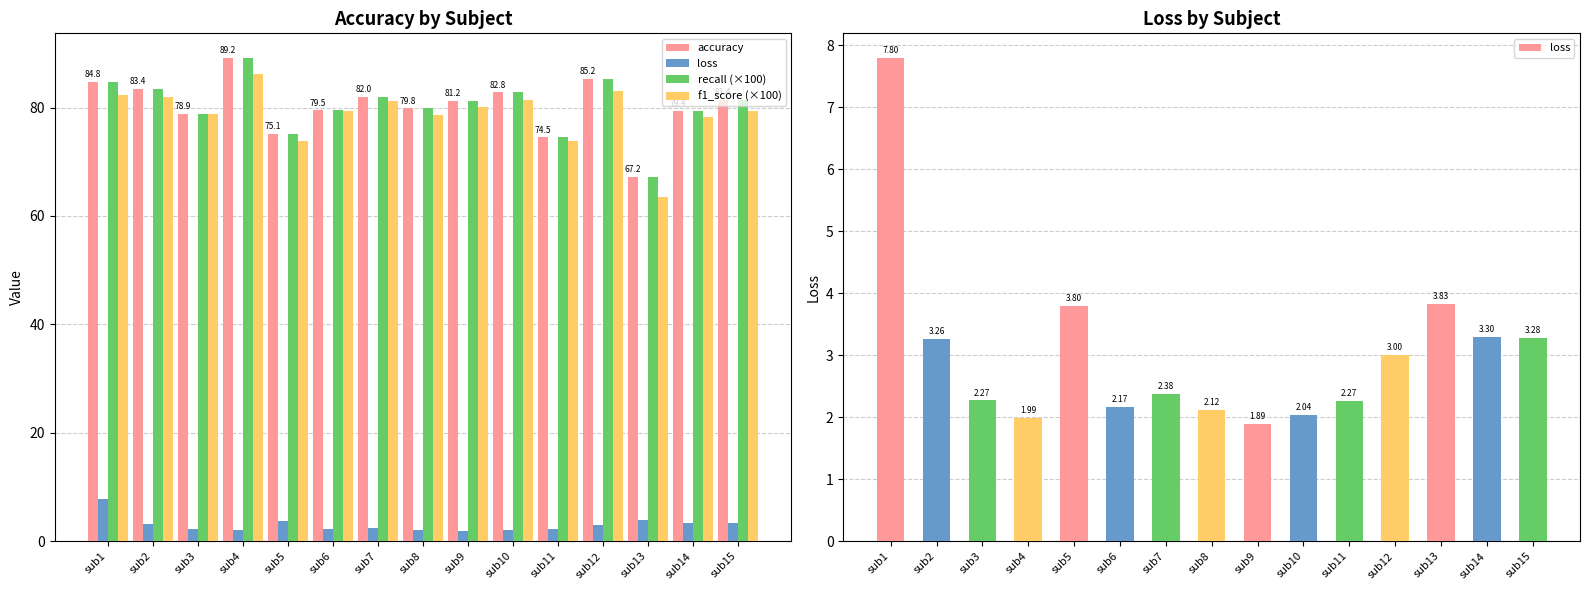

At which category does the chart reach its minimum across all series?

sub9